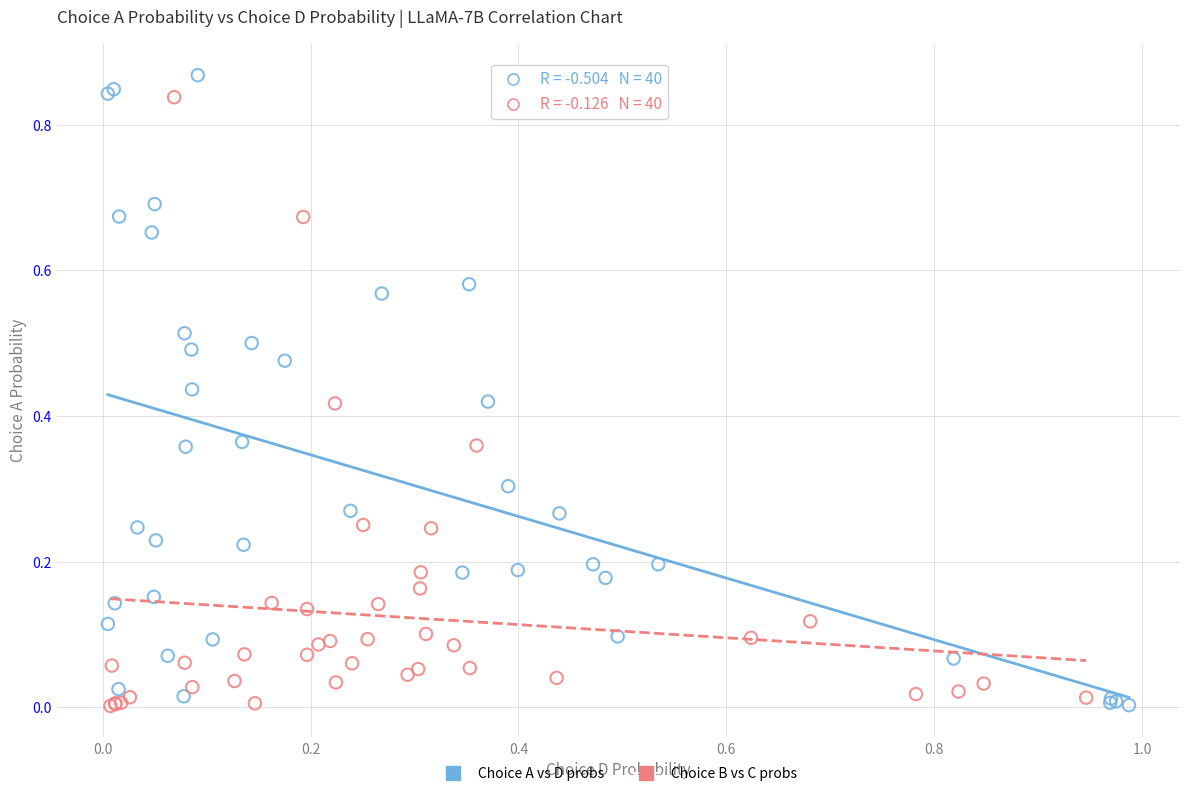

What are all the series names shown in the legend?

Choice A vs D probs, Choice B vs C probs